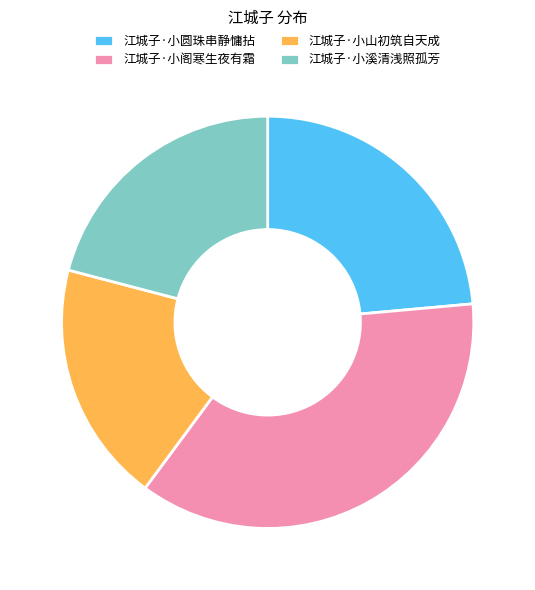

Rank the categories by value from highest to lowest.

江城子·小阁寒生夜有霜, 江城子·小圆珠串静慵拈, 江城子·小溪清浅照孤芳, 江城子·小山初筑自天成